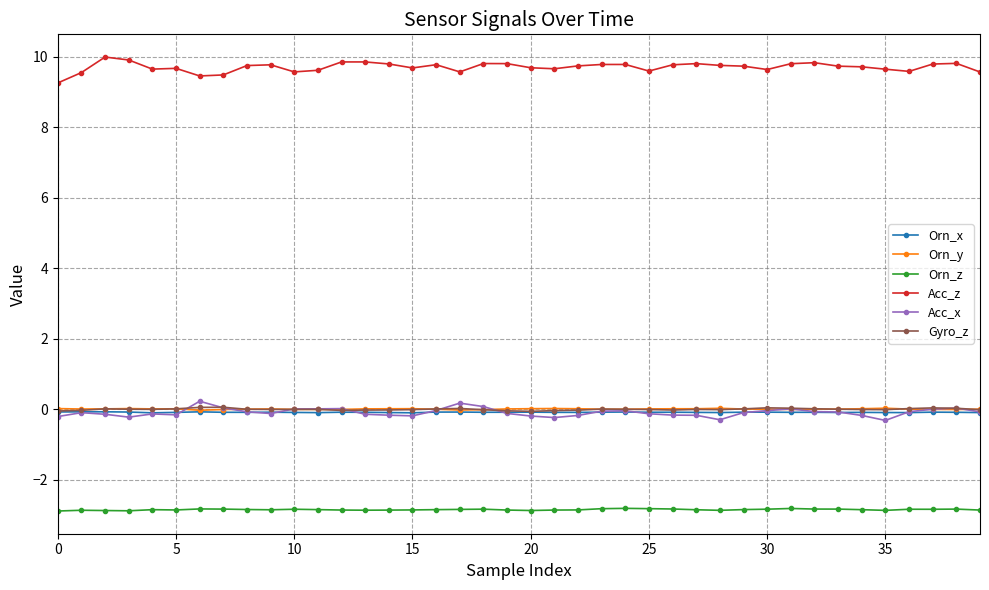

True or false: Acc_z and Gyro_z cross at least once.

False